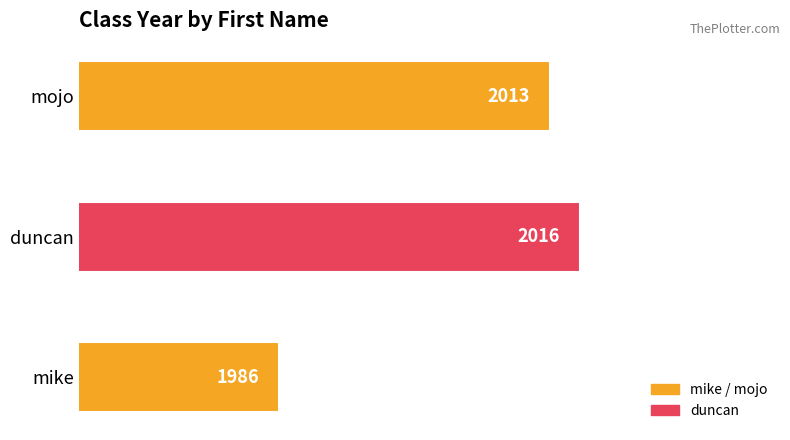

True or false: the data shows 2013 at mojo.

True